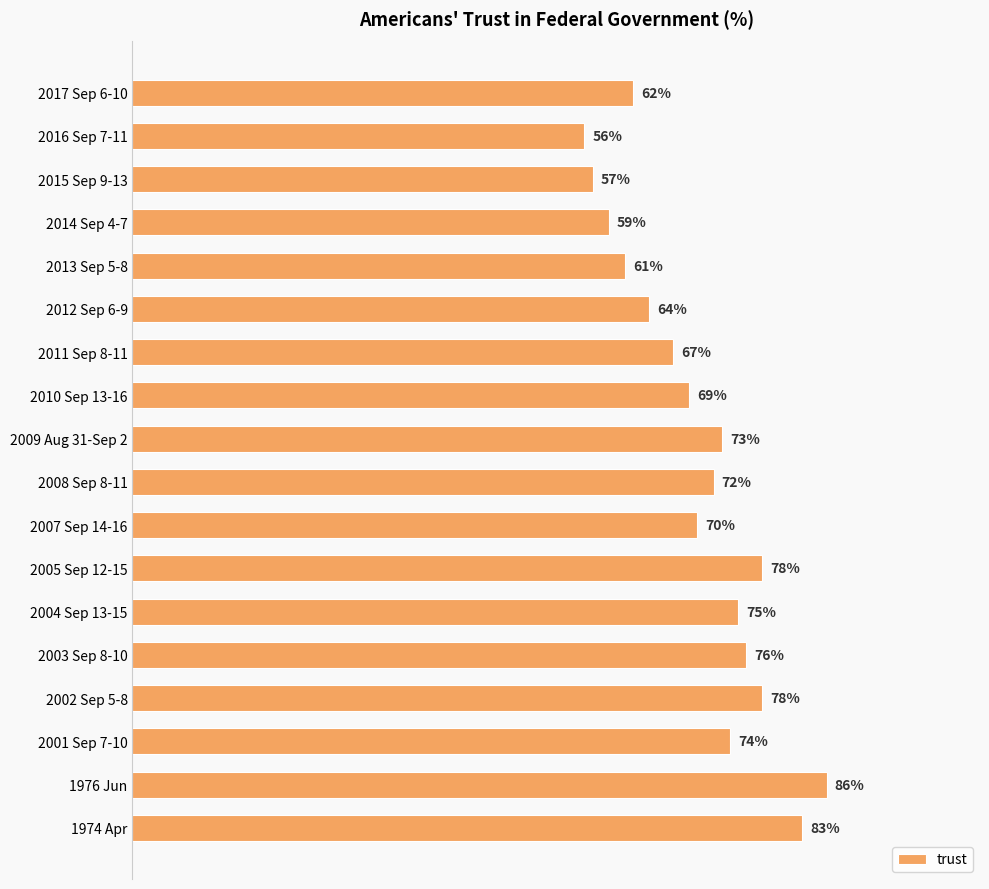

Does the chart contain any negative values?

No